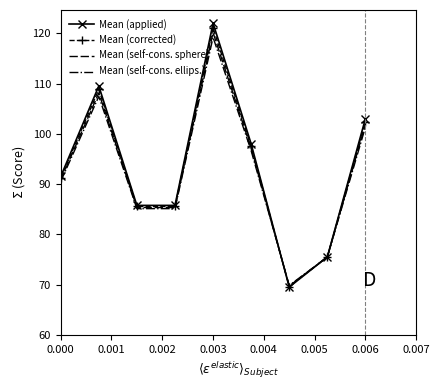

Which series has the largest range (max minus min)?

Mean (applied)